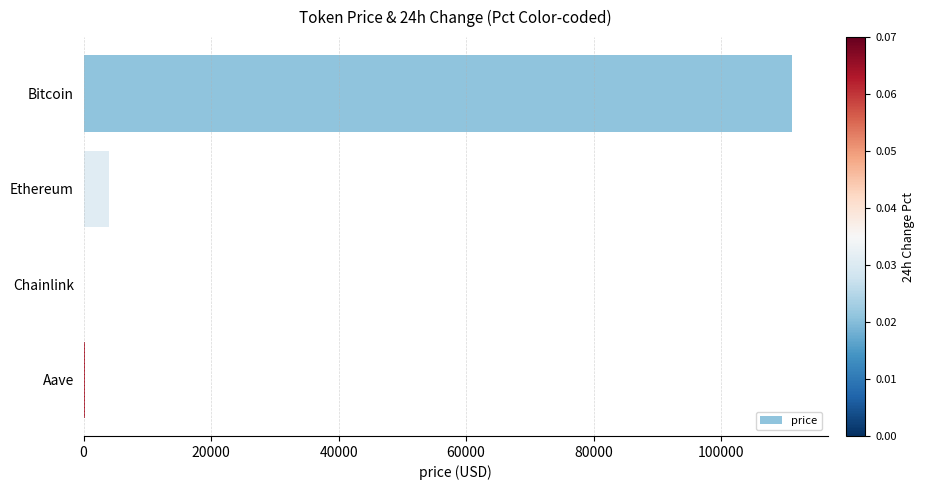

Which label corresponds to the largest value in the chart?

Bitcoin